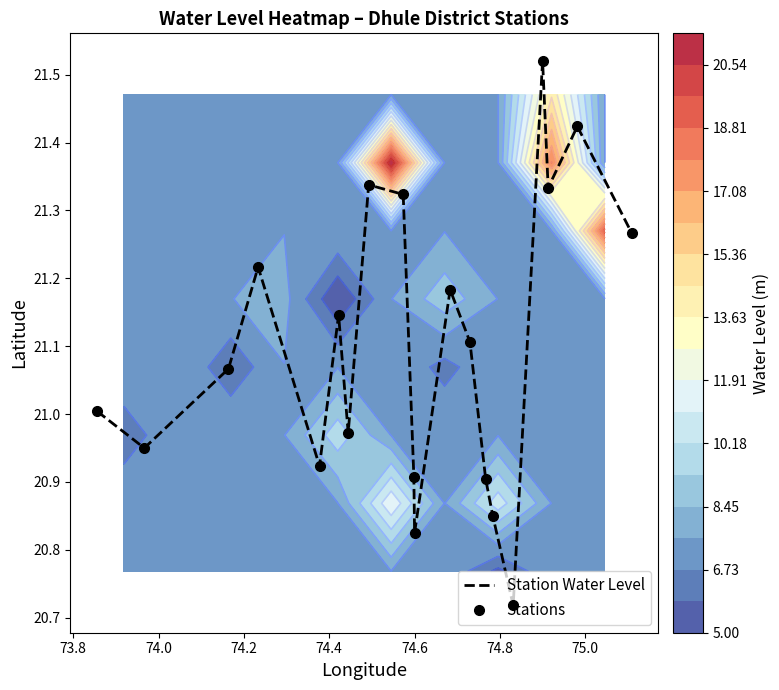

What is the average value of the Station Water Level series?

21.1